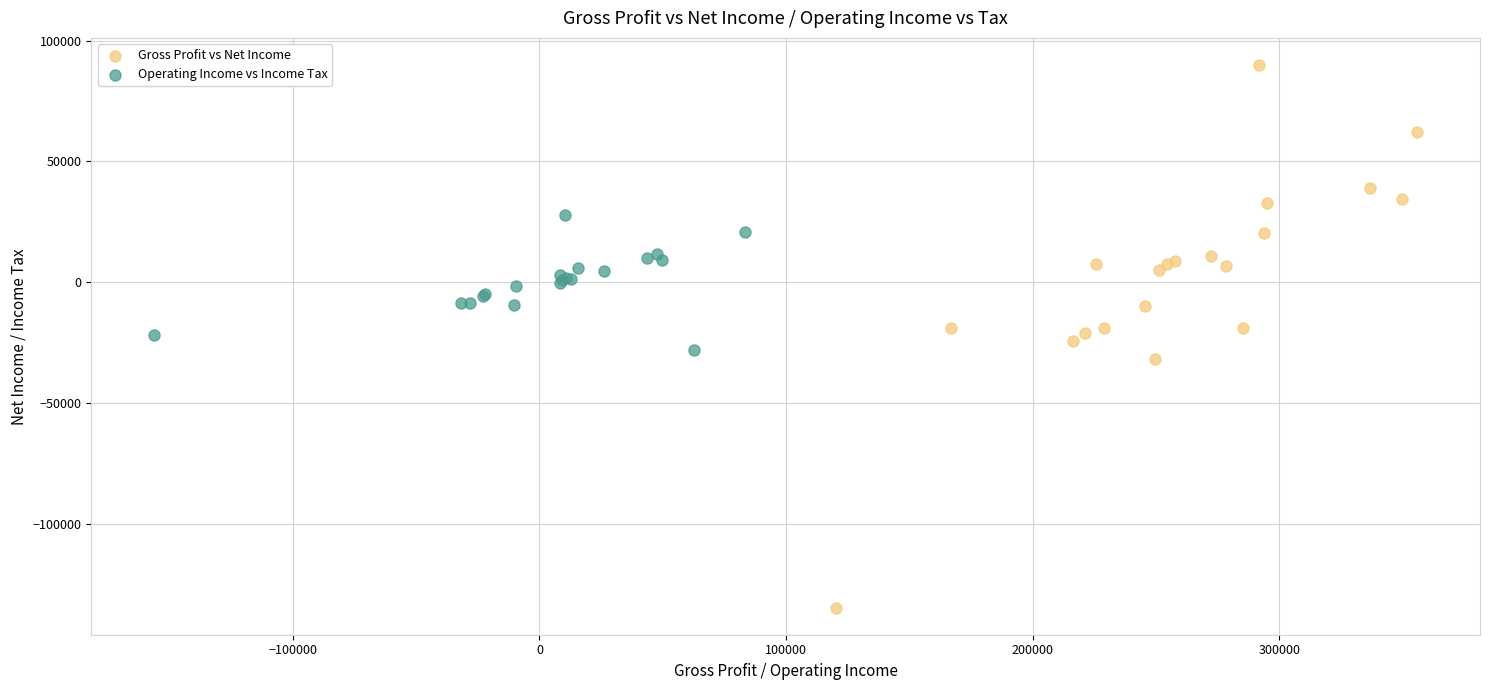

What are all the series names shown in the legend?

Gross Profit vs Net Income, Operating Income vs Income Tax